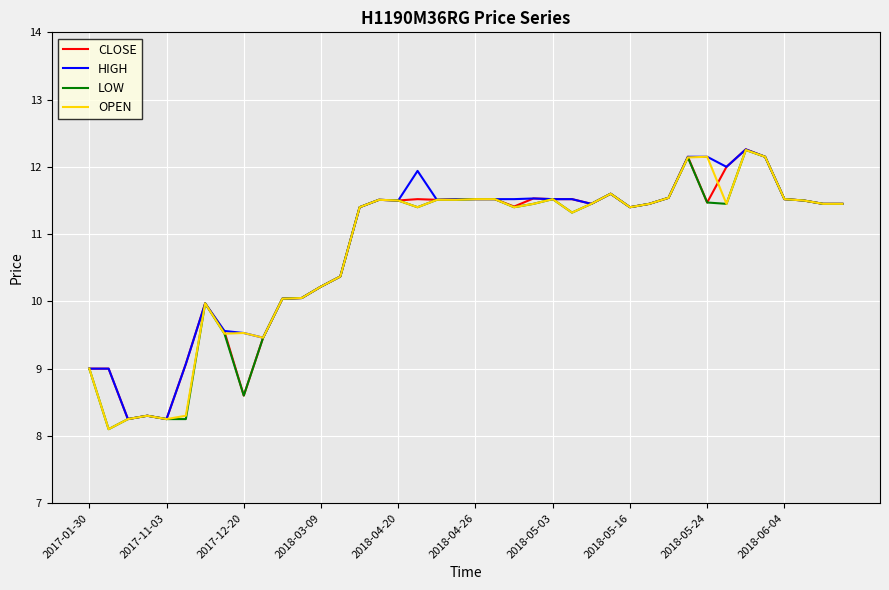

What is the greatest value displayed?

12.3